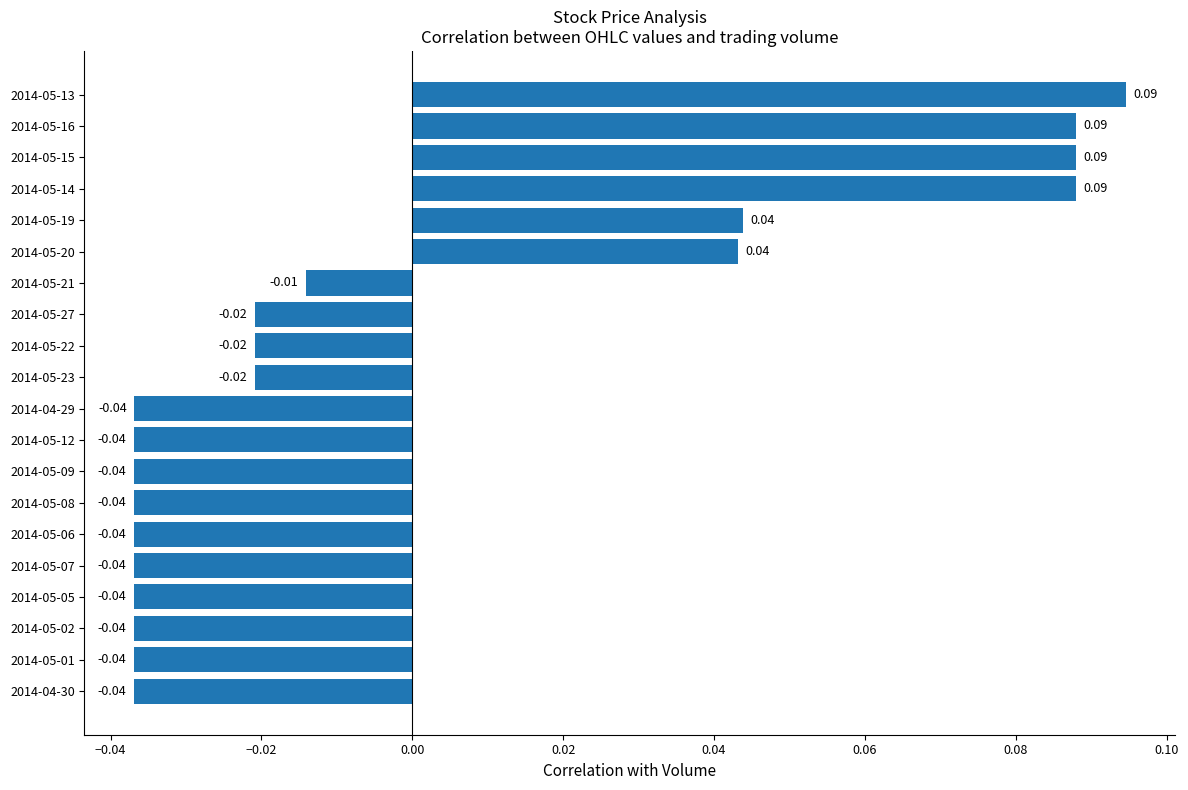

How many categories are shown in the chart?

20